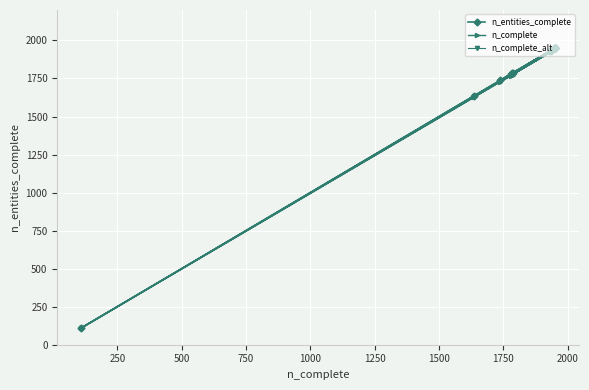

Reading left to right, what are all the values shown in this chart?

n_entities_complete: 1952	1952	1786	1785	1779	1737	1952	1952	1952	109	1637	1933	1936	1936	1935	1936	1952	1952	1952	1952
n_complete: 1942	1942	1776	1775	1769	1727	1942	1942	1942	109	1627	1923	1926	1926	1925	1926	1942	1942	1942	1942
n_complete_alt: 1947	1947	1781	1780	1774	1732	1947	1947	1947	111	1632	1928	1931	1931	1930	1931	1947	1947	1947	1947